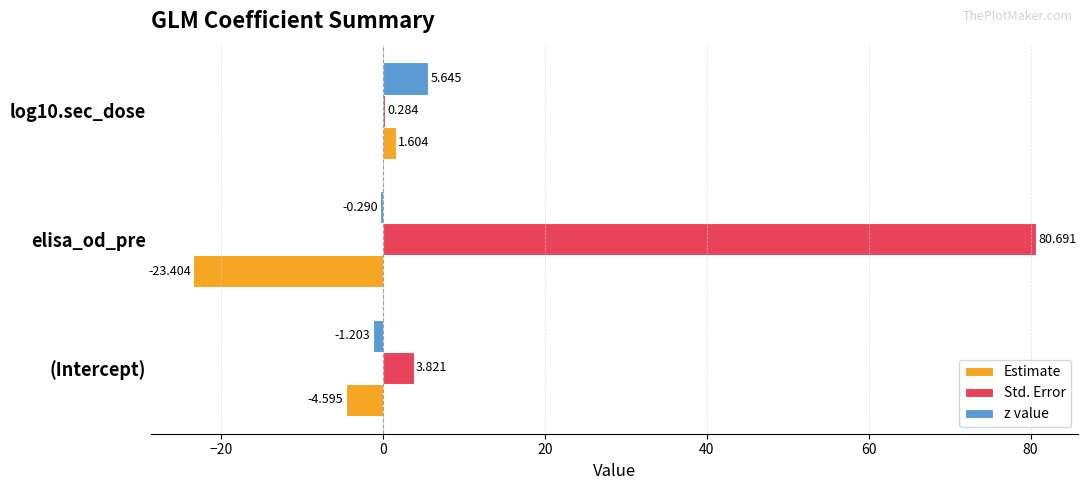

Which series has the largest total across all categories?

Std. Error